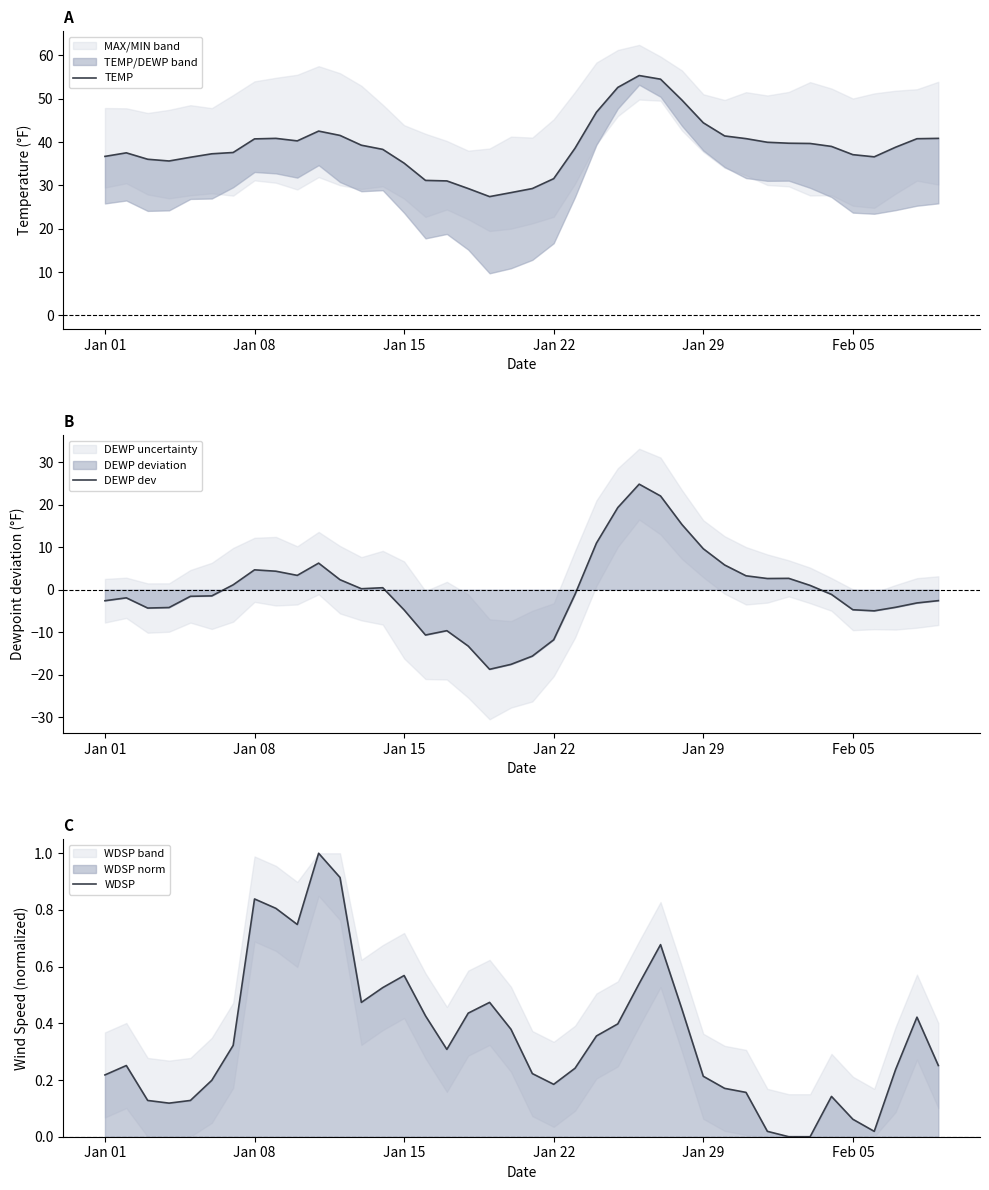

True or false: DEWP dev has more than 1 interior local peaks.

True